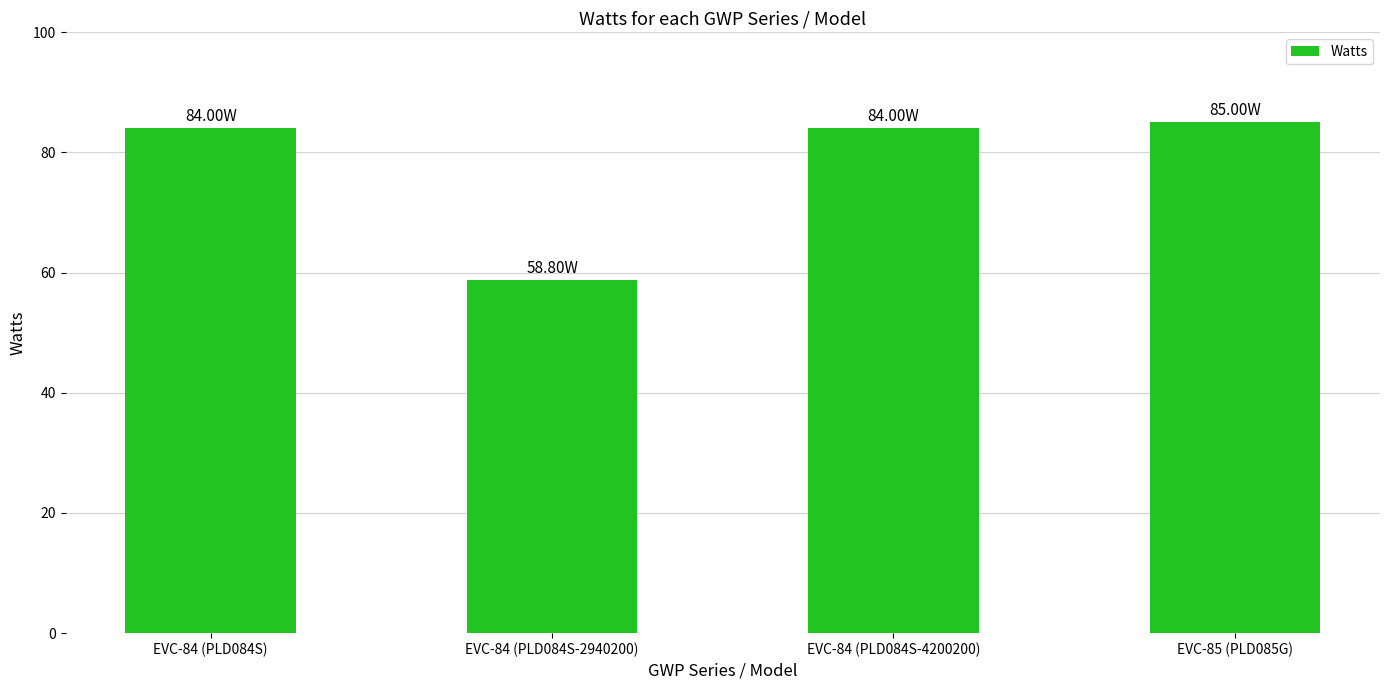

The value at EVC-85 (PLD085G) is 85.0. True or false?

True